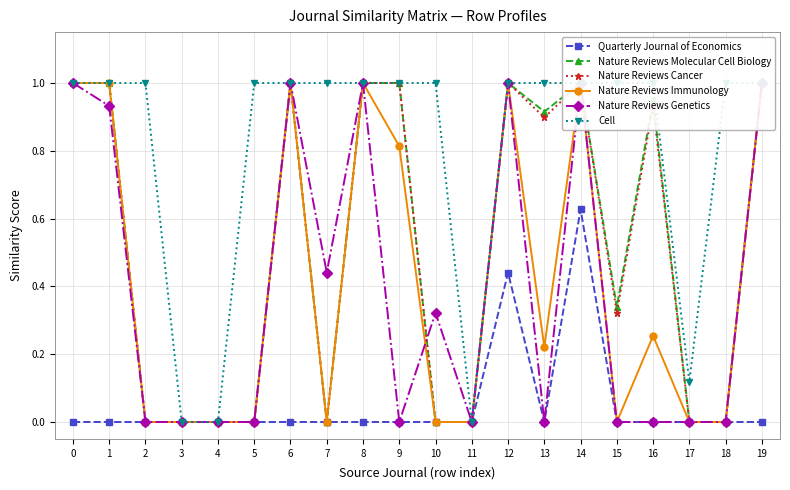

What is the difference between the highest and lowest values at 6?

1.0